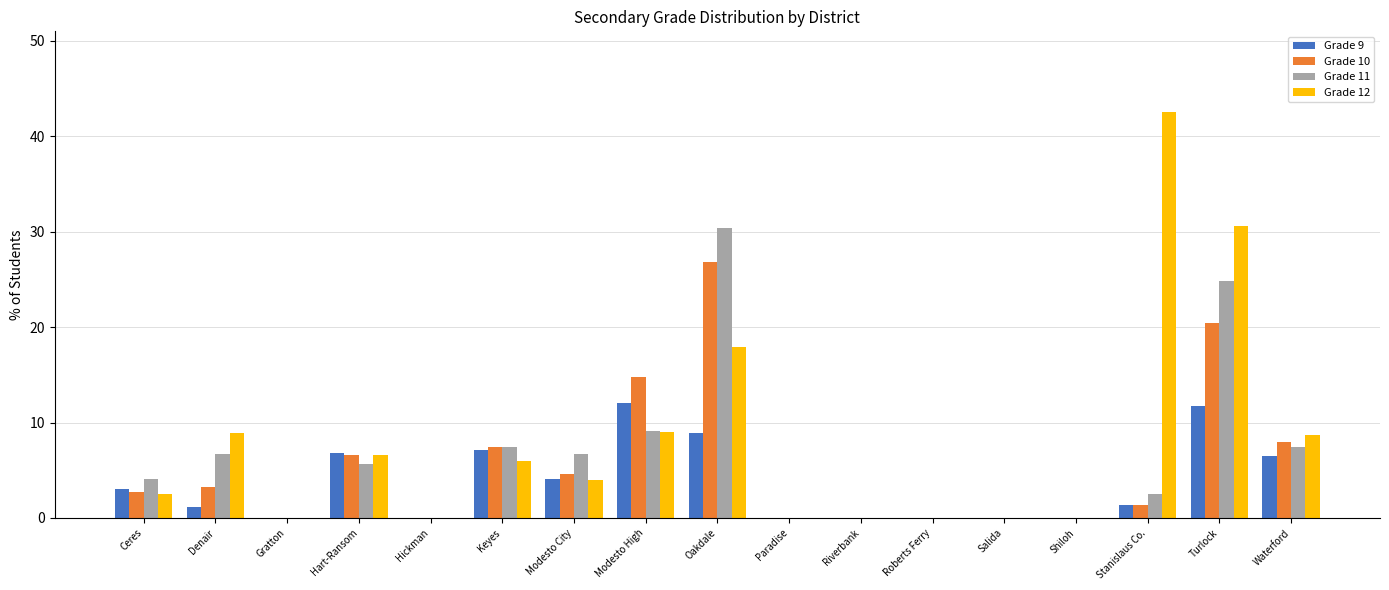

The Grade 10 series shows 26.8 at Oakdale. True or false?

True